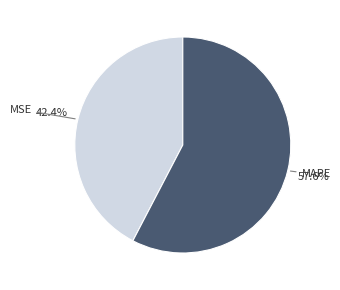

To the nearest percent, what is the difference between the MSE and MAPE slice percentages?

15%